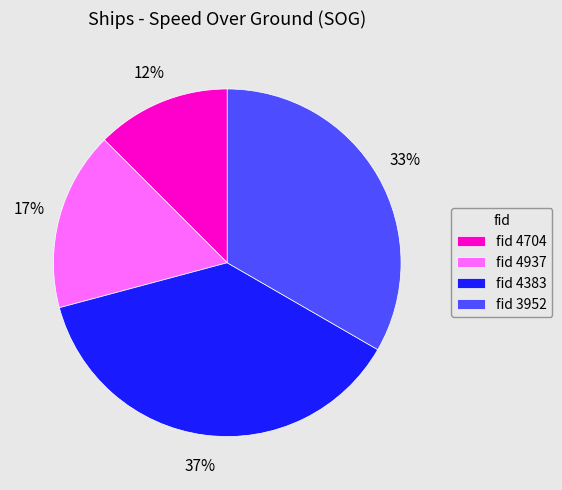

Is it true that fid 4383 is 45% of the pie?

False